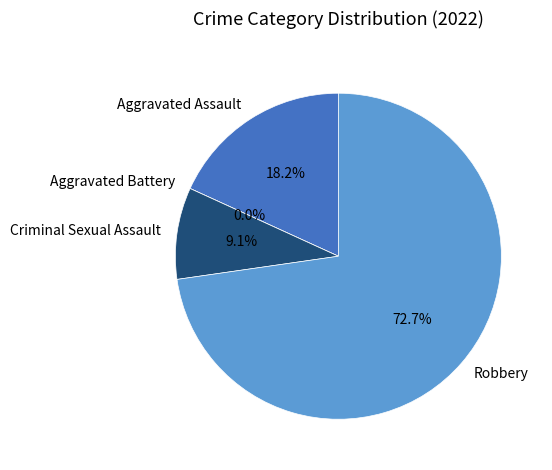

How many segments does this pie chart have?

4